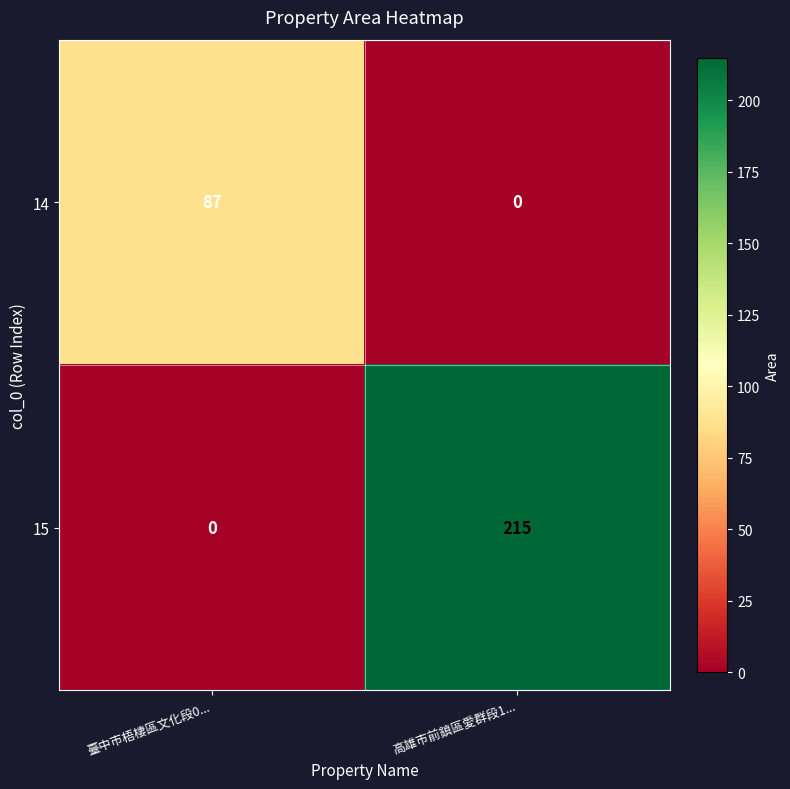

Read the 14 value at 臺中市梧棲區文化段0....

87